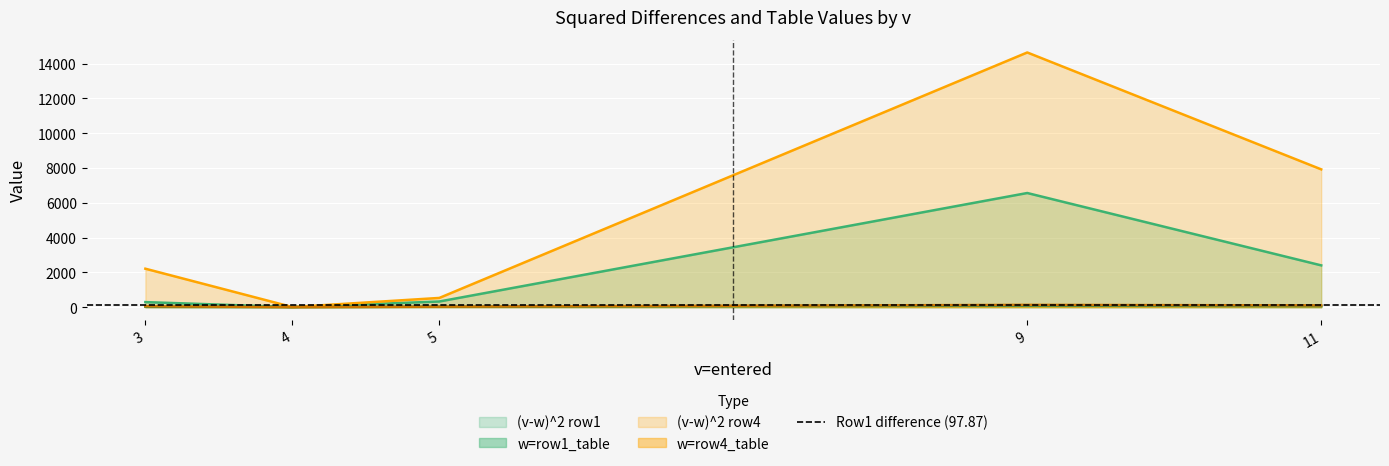

What is the sum of the w=row4_table values at 5 and 11?

128